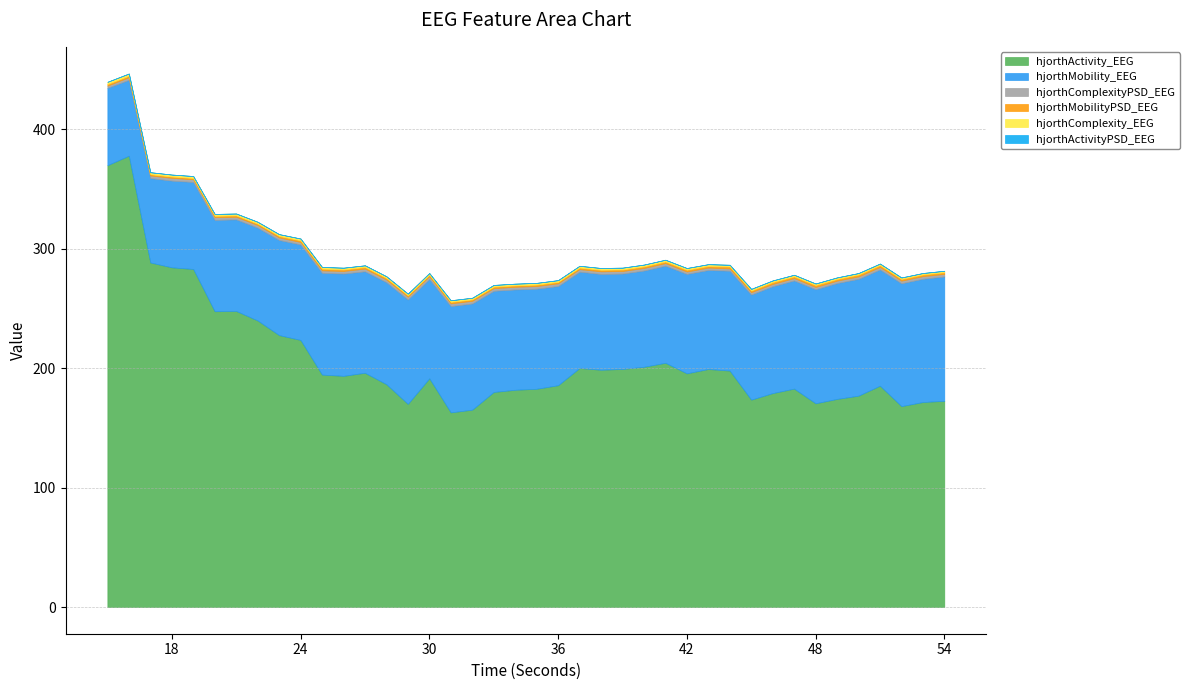

Rank the series at 49 from highest to lowest value.

hjorthActivity_EEG, hjorthMobility_EEG, hjorthComplexityPSD_EEG, hjorthMobilityPSD_EEG, hjorthComplexity_EEG, hjorthActivityPSD_EEG